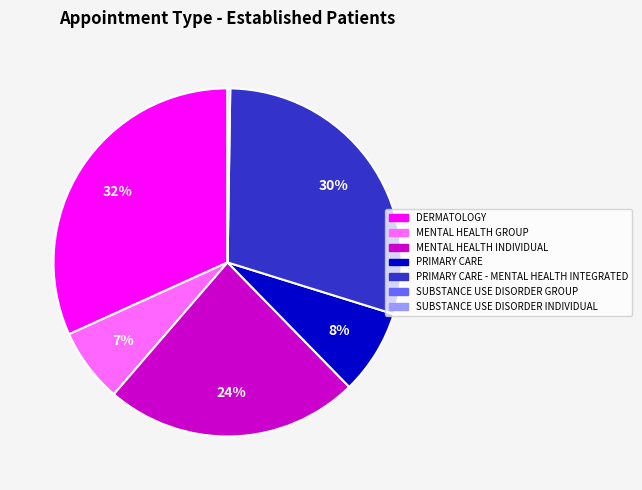

To the nearest percent, what is the average slice percentage?

14%